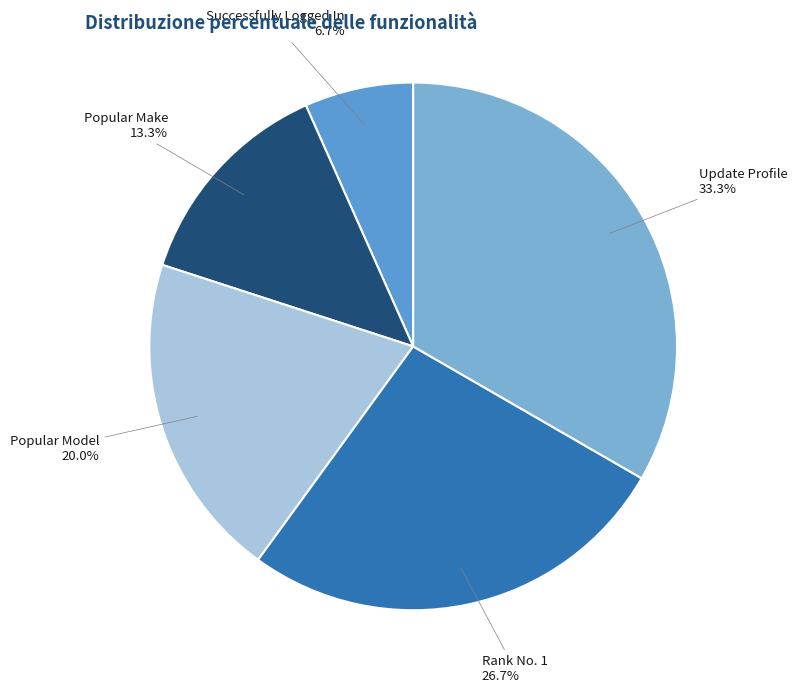

Rank the categories by value from highest to lowest.

Update Profile, Rank No. 1, Popular Model, Popular Make, Successfully Logged In